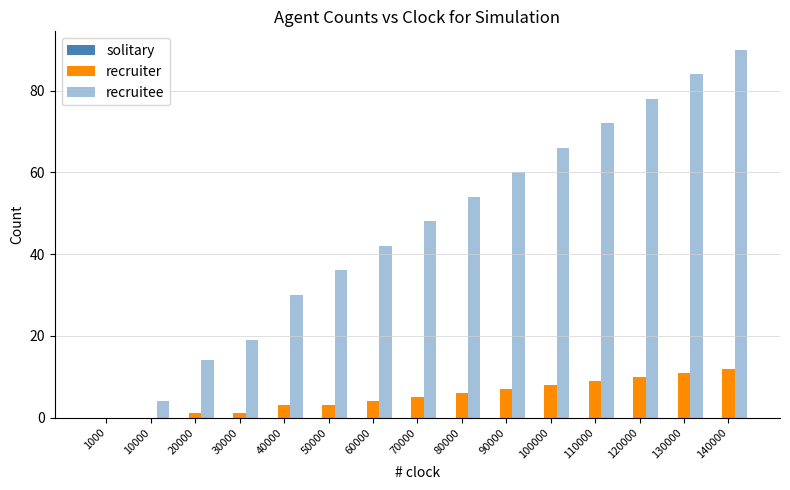

How many groups of bars are there?

15